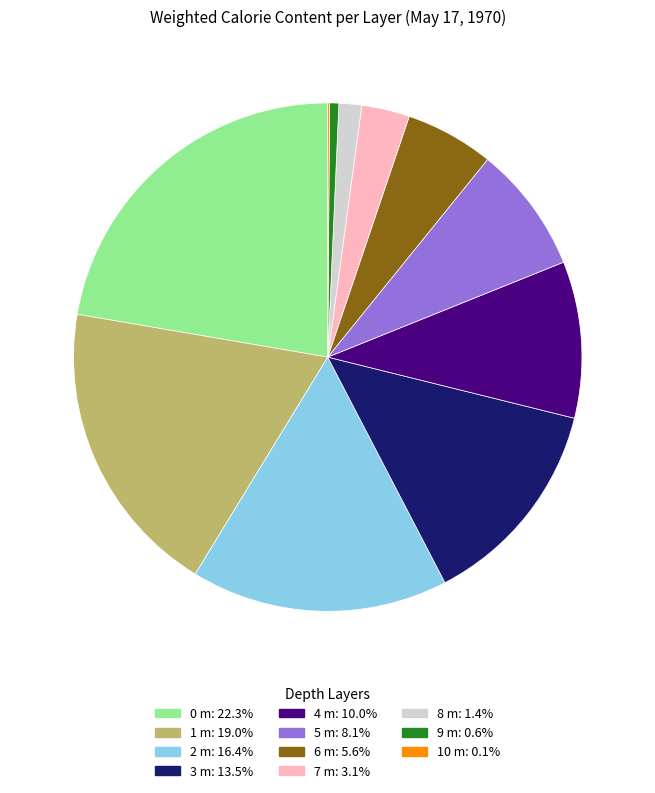

Is 6 m the majority of the pie?

No